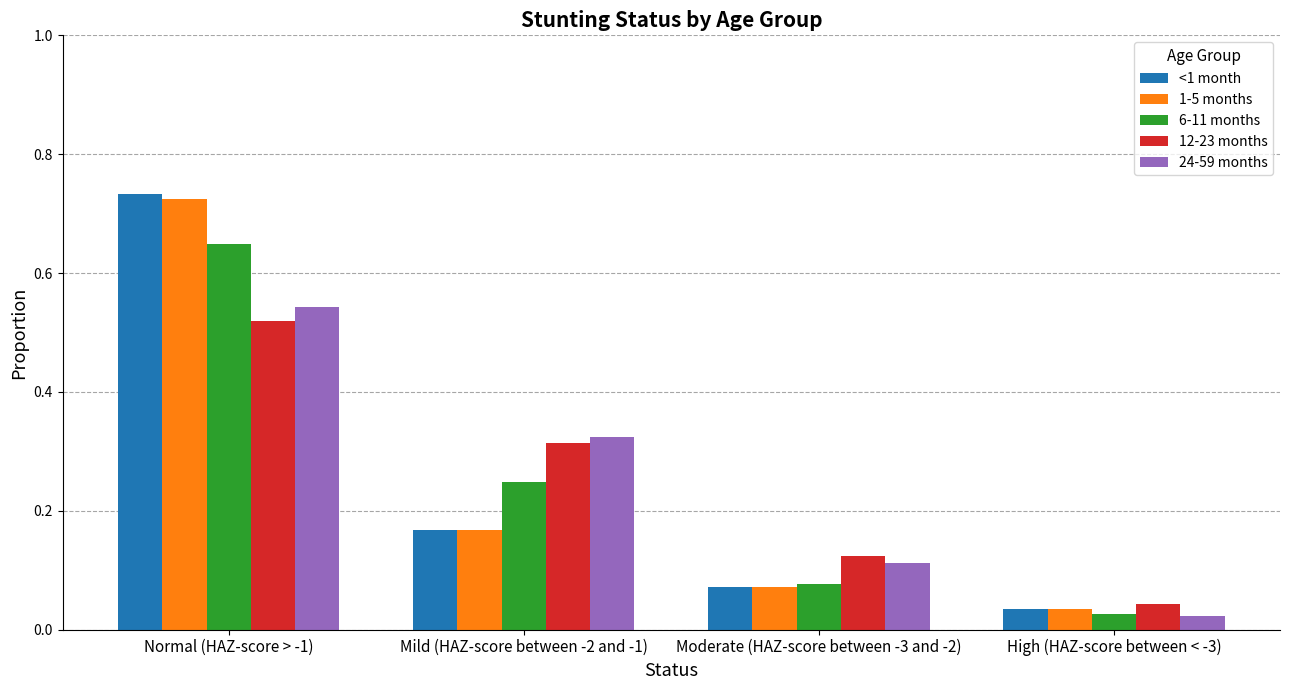

At which category does the chart reach its minimum across all series?

High (HAZ-score between < -3)